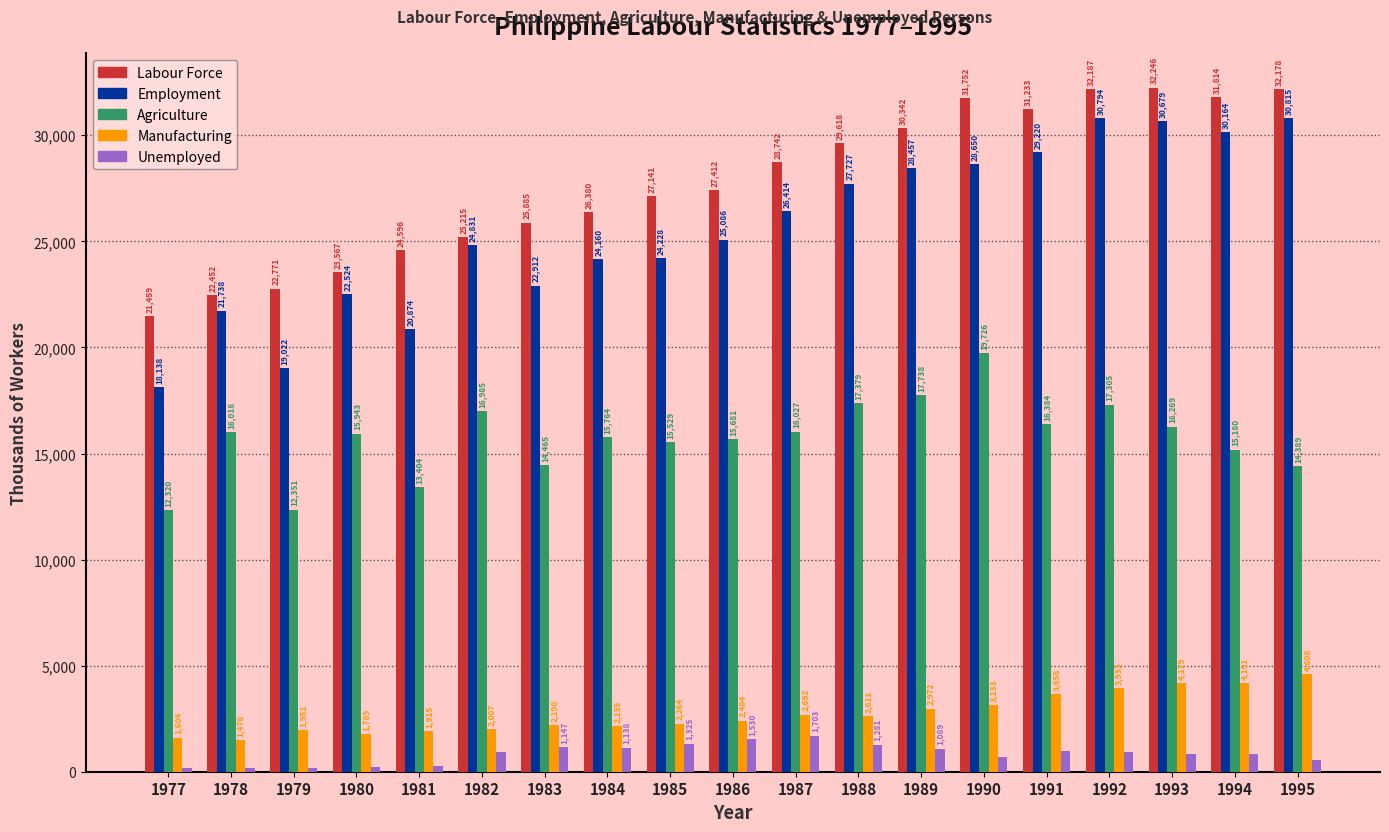

The Agriculture series shows 17379 at 1988. True or false?

True